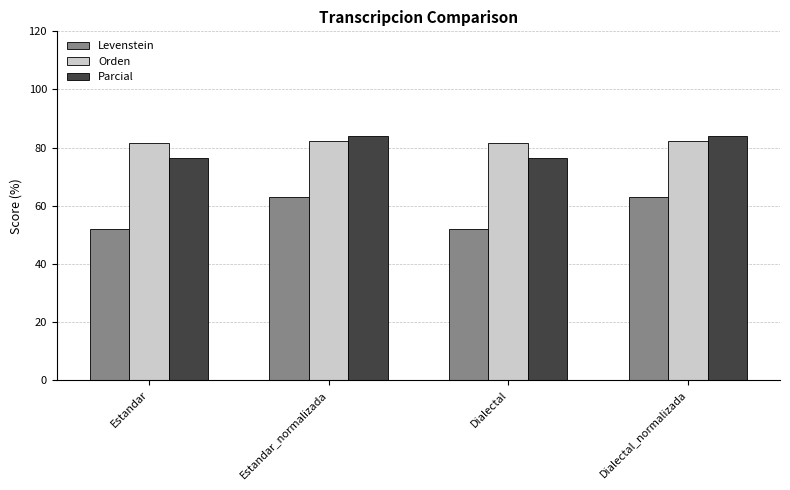

What is the smallest value displayed?

52.0